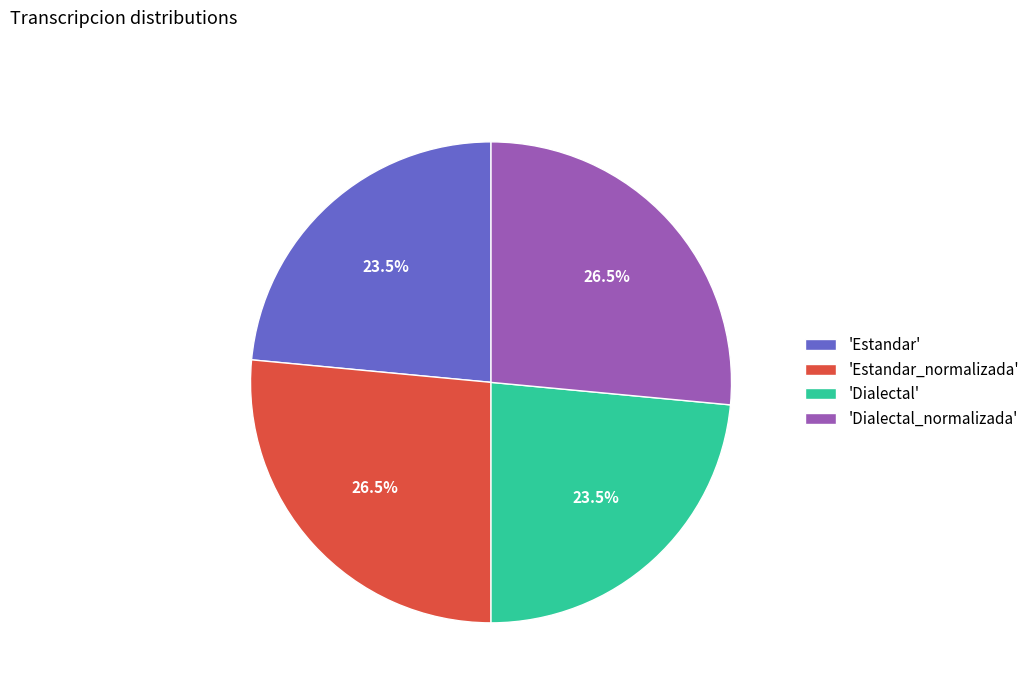

Is there any slice that represents more than half of the pie?

No